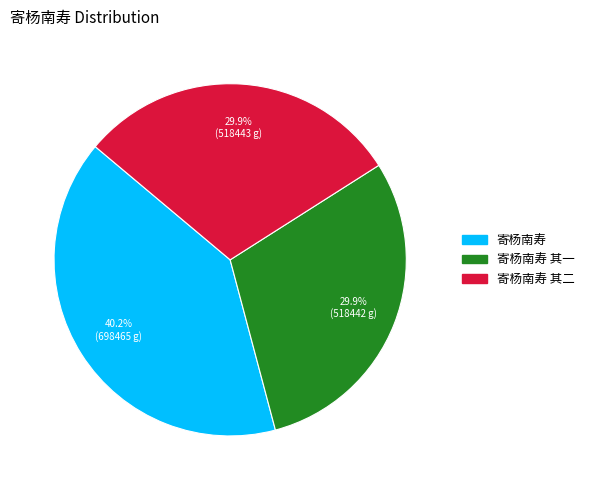

Does any single category account for the majority?

No